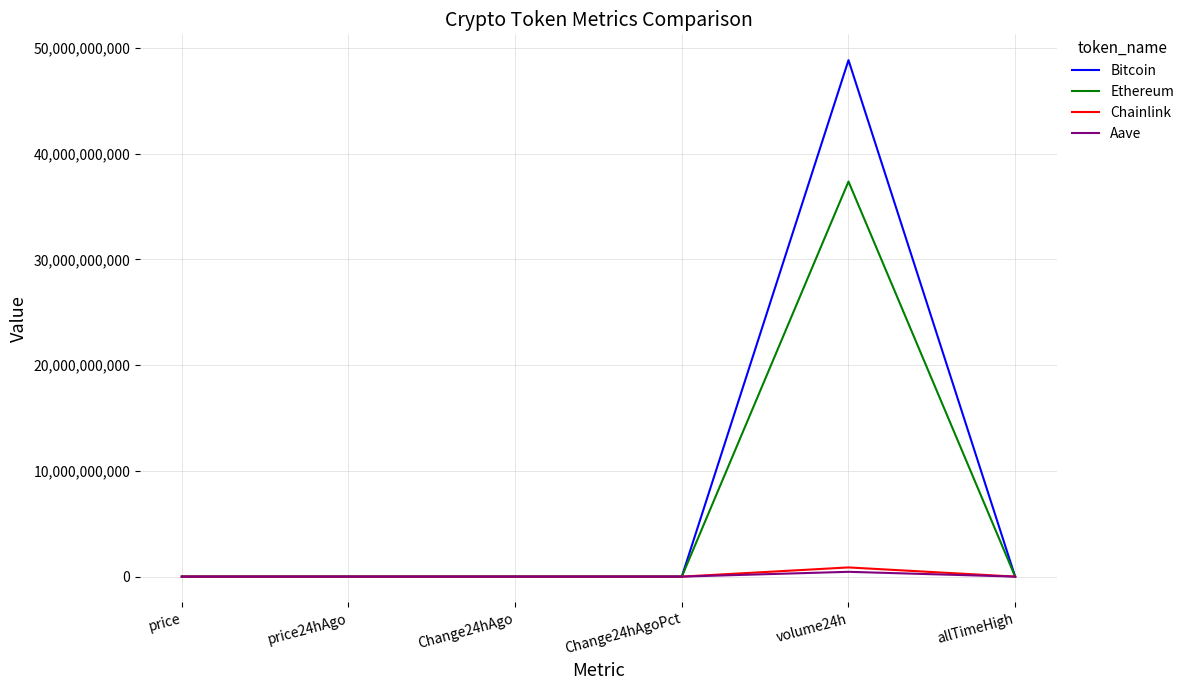

What is the approximate value of Ethereum at price24hAgo?

4380.7